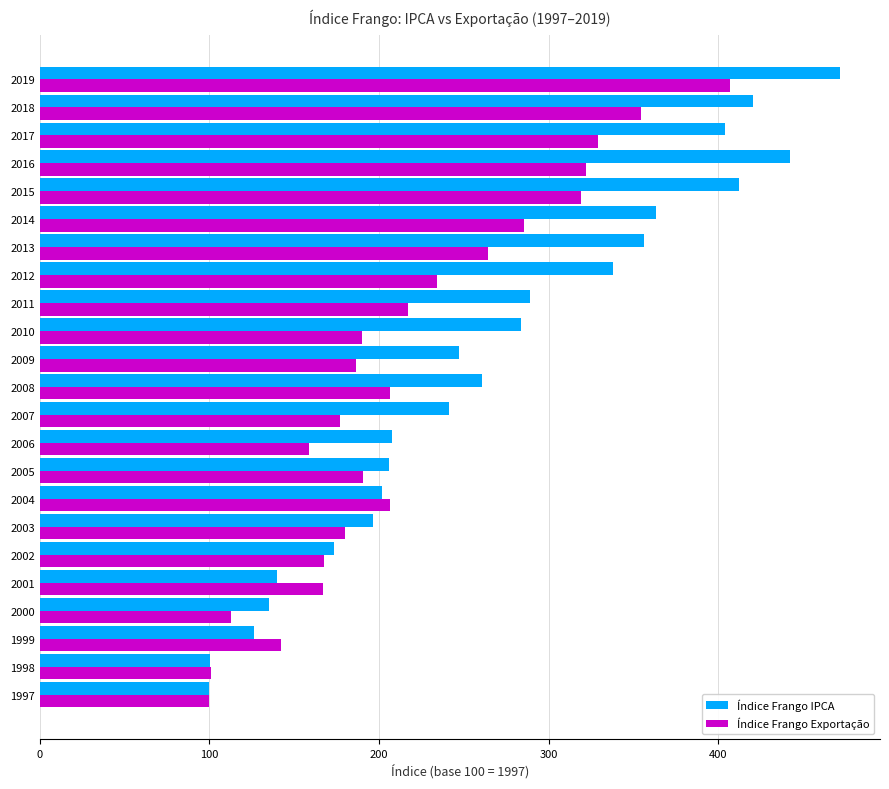

Which series has the largest range (max minus min)?

Índice Frango IPCA